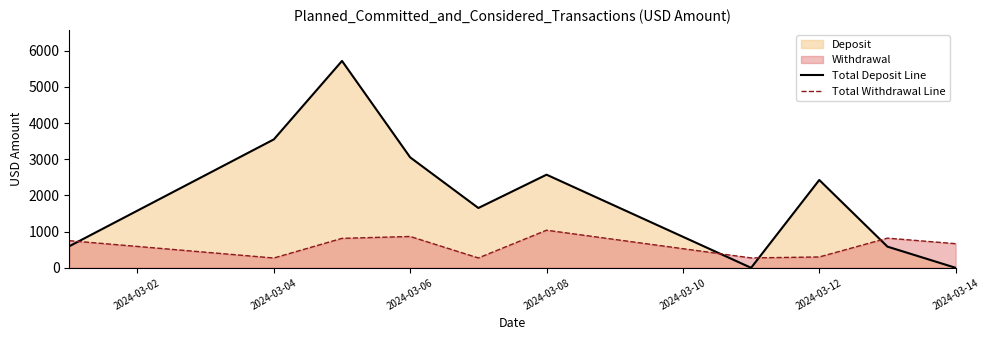

List the series in order of their peak value, highest first.

Total Deposit Line, Total Withdrawal Line